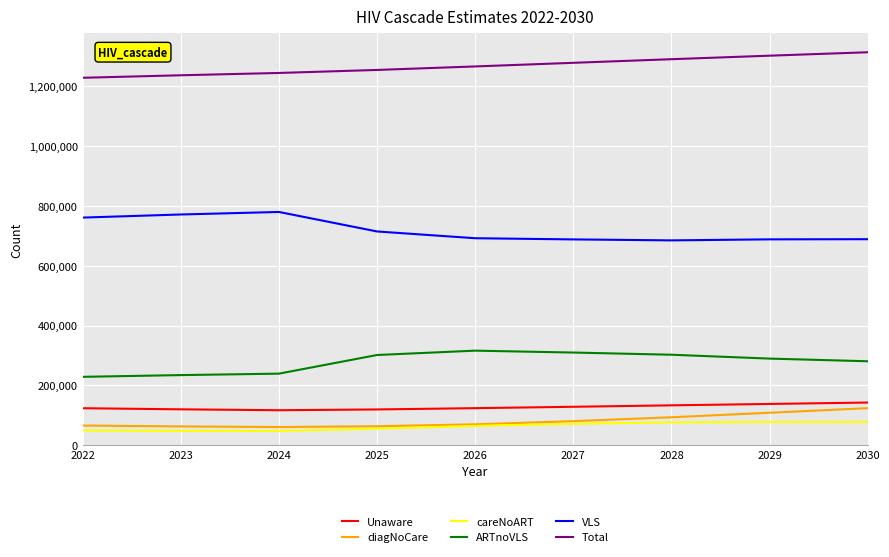

What is the difference between the maximum and second lowest values in the diagNoCare series?

60953